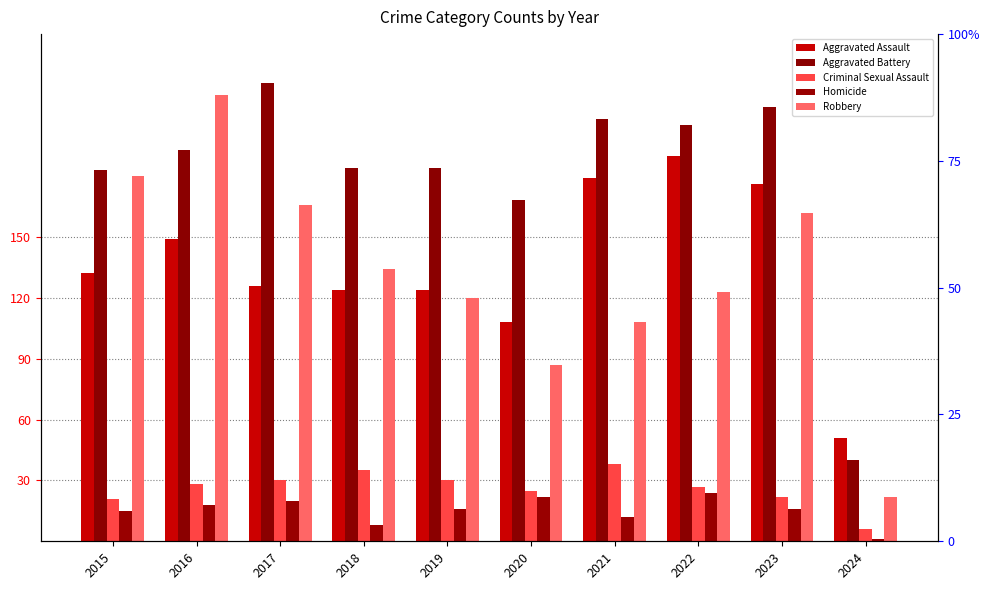

What is the difference between the maximum and minimum values in the Homicide series?

23